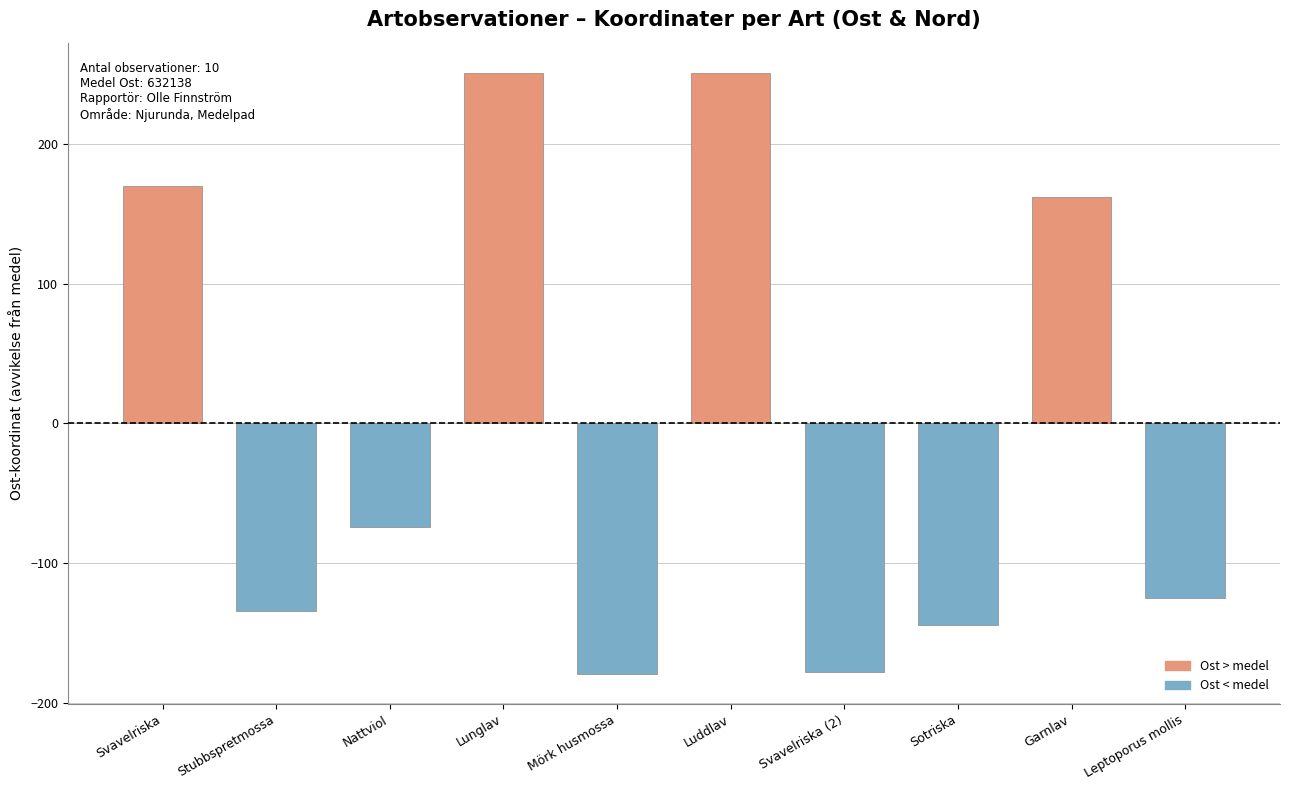

How many positive values are there?

4